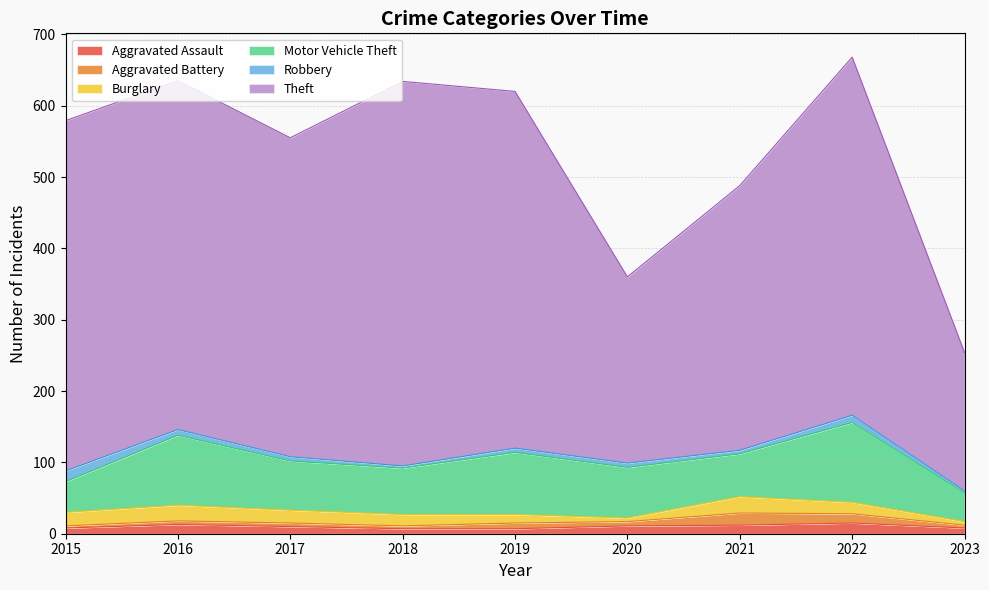

Rank the categories by Burglary value from highest to lowest.

2021, 2016, 2015, 2017, 2018, 2022, 2019, 2020, 2023